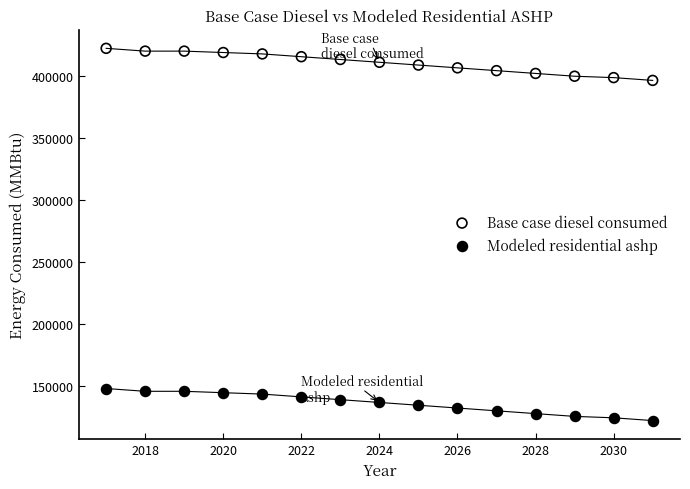

Which series contains the highest Y value?

Base case diesel consumed